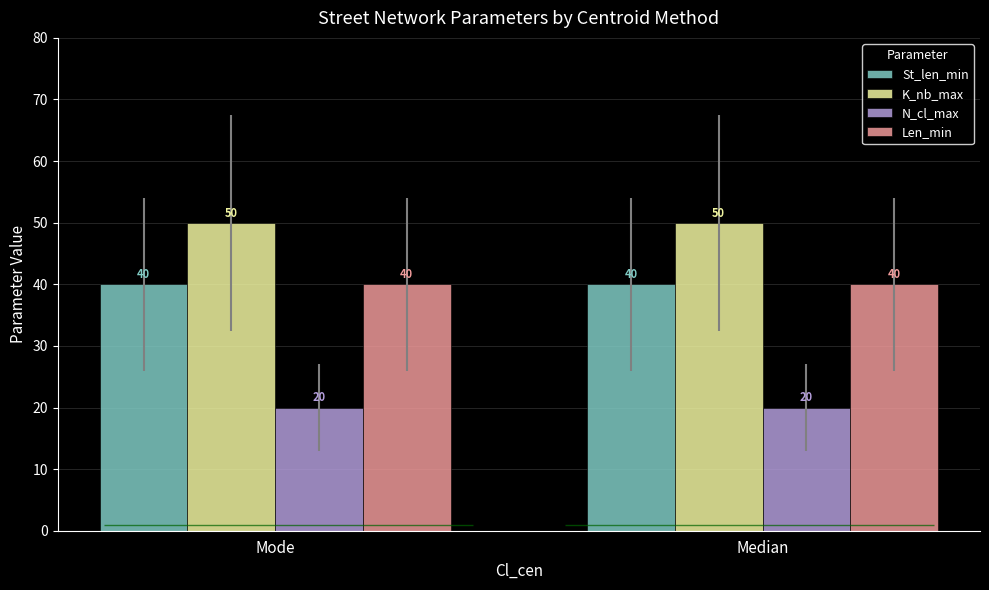

What is the value of the N_cl_max bar at the 2nd from the left?

20